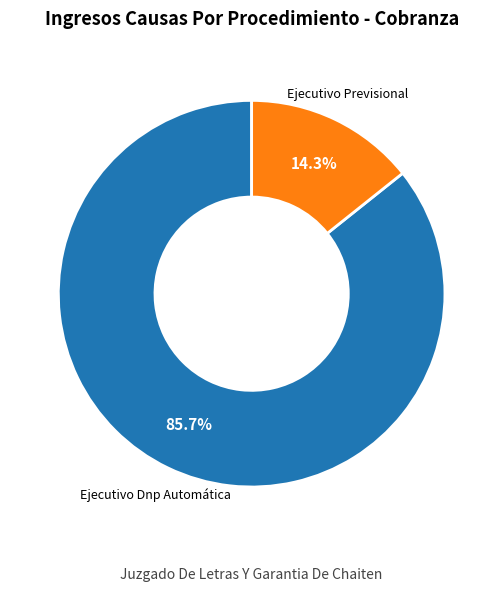

To the nearest percent, what is the difference between the largest and smallest slice percentages?

71%